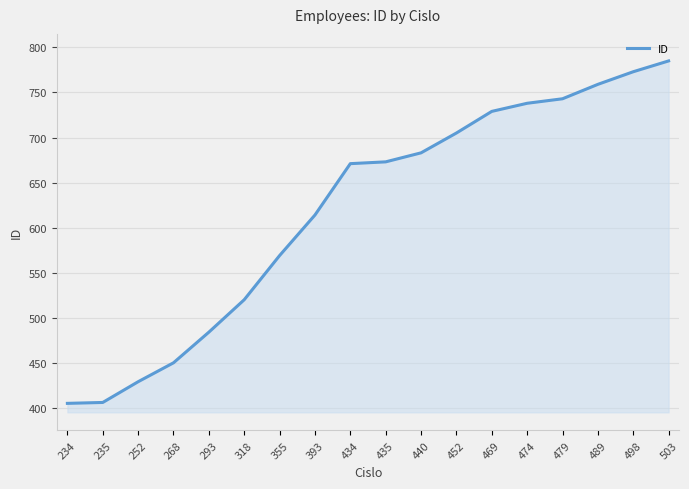

What is the sum of all values?

11136